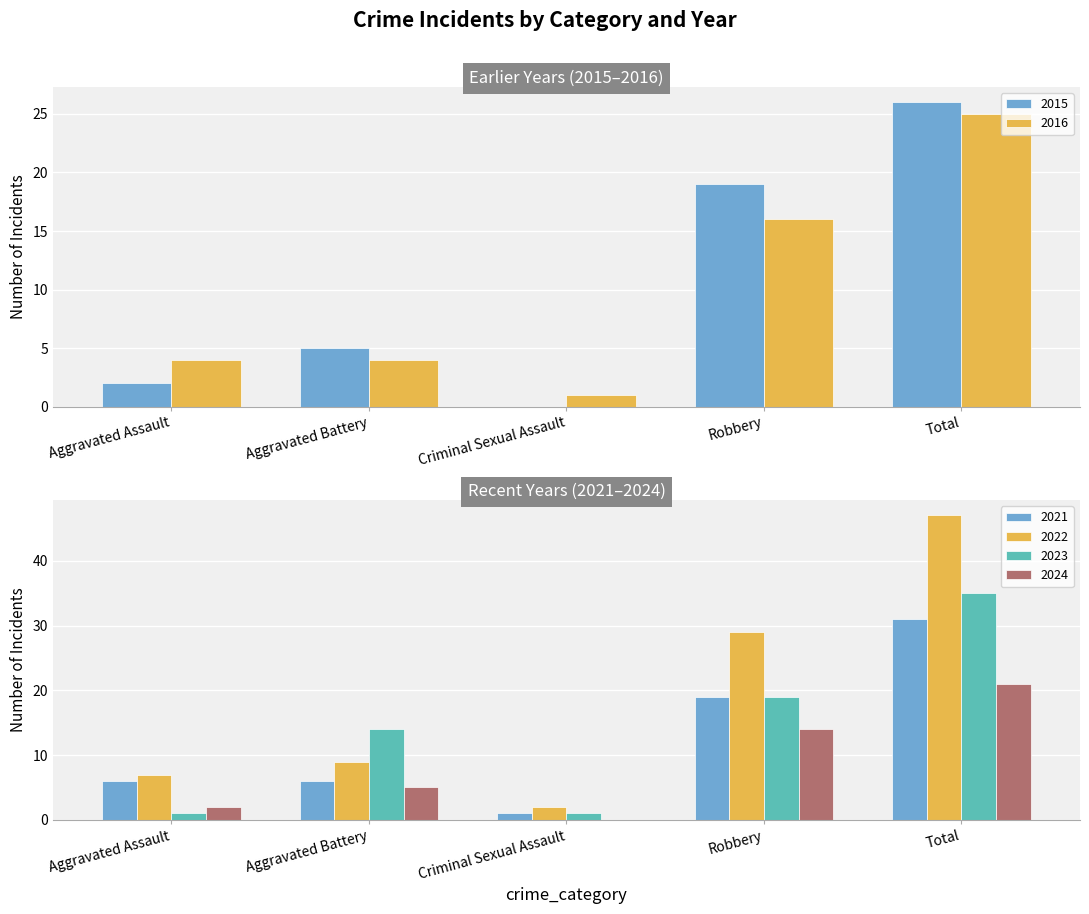

Reading left to right, list all the values displayed in this chart.

2021: Aggravated Assault=6	Aggravated Battery=6	Criminal Sexual Assault=1	Robbery=19	Total=31
2022: Aggravated Assault=7	Aggravated Battery=9	Criminal Sexual Assault=2	Robbery=29	Total=47
2015: Aggravated Assault=2	Aggravated Battery=5	Criminal Sexual Assault=0	Robbery=19	Total=26
2016: Aggravated Assault=4	Aggravated Battery=4	Criminal Sexual Assault=1	Robbery=16	Total=25
2023: Aggravated Assault=1	Aggravated Battery=14	Criminal Sexual Assault=1	Robbery=19	Total=35
2024: Aggravated Assault=2	Aggravated Battery=5	Criminal Sexual Assault=0	Robbery=14	Total=21